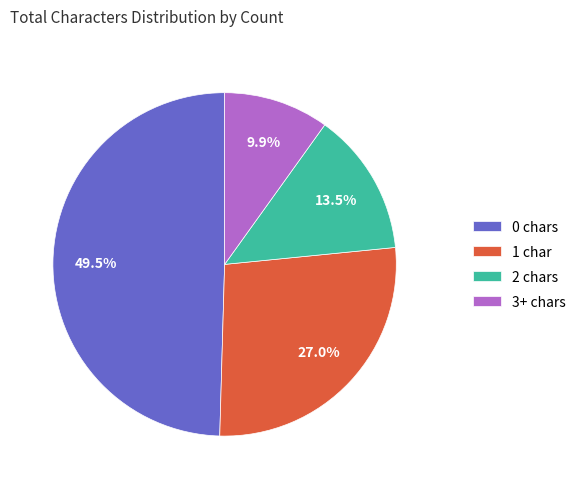

To the nearest percent, what percentage of the pie is 1?

27%